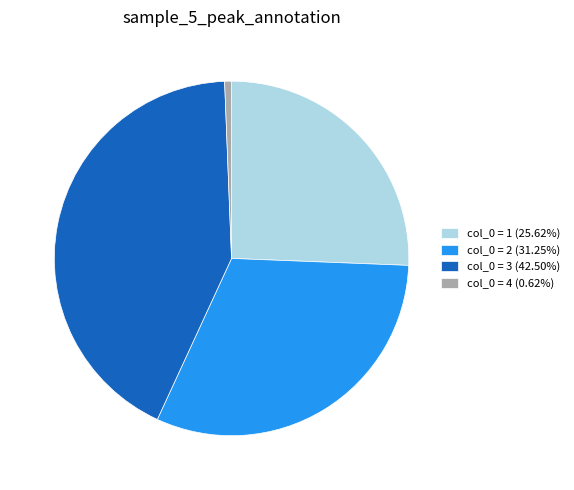

Approximately how many times larger is the value at col_0 = 3 (42.50%) compared to col_0 = 1 (25.62%)?

1.7